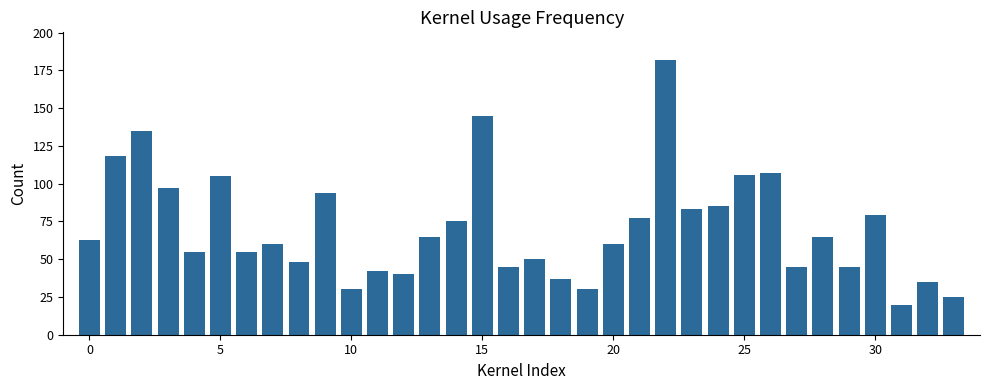

How many categories are shown in the chart?

34